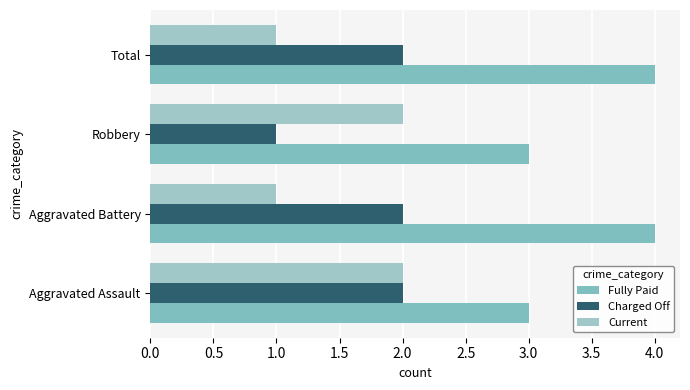

How many categories are shown in the chart?

4